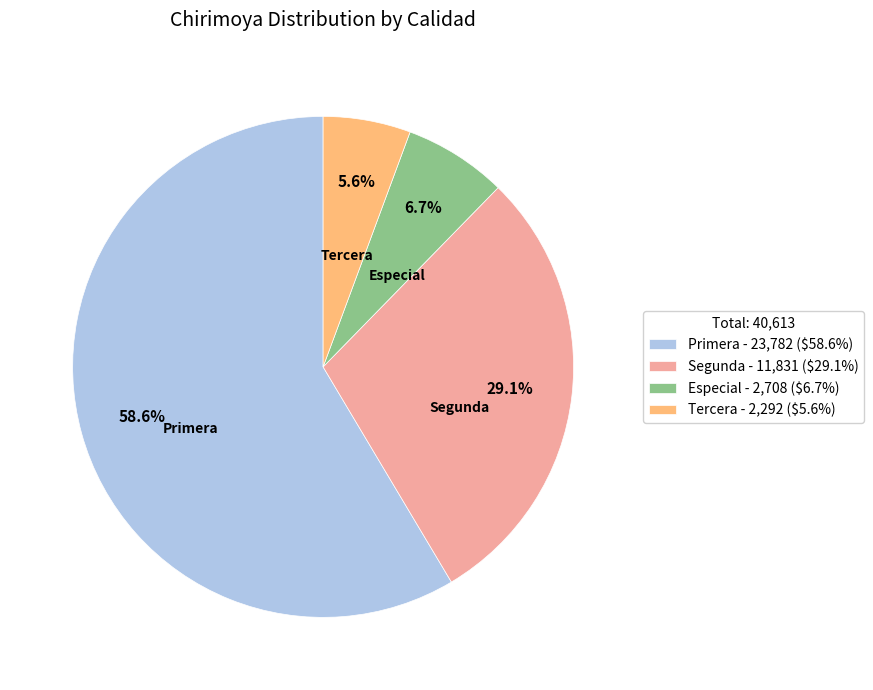

Which slice is the smallest?

Tercera - 2,292 ($5.6%)